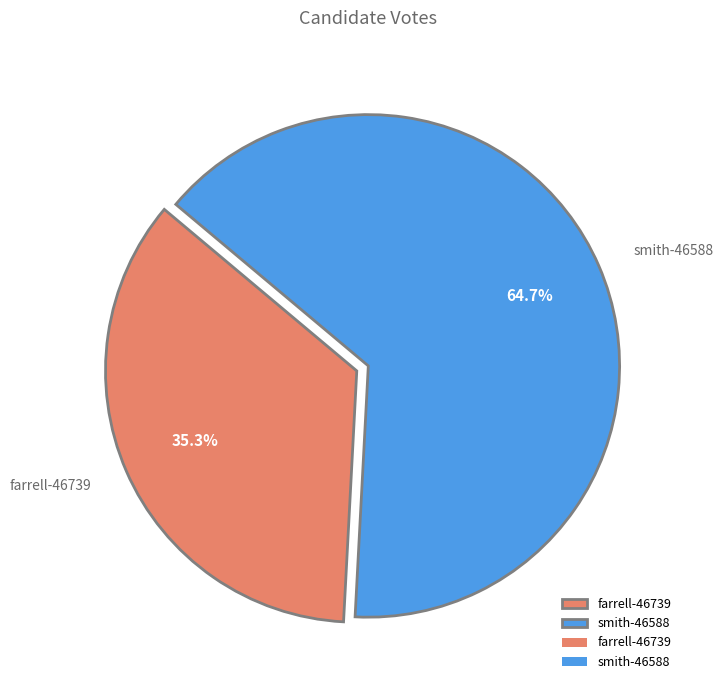

Rank the categories by value from lowest to highest.

farrell-46739, smith-46588